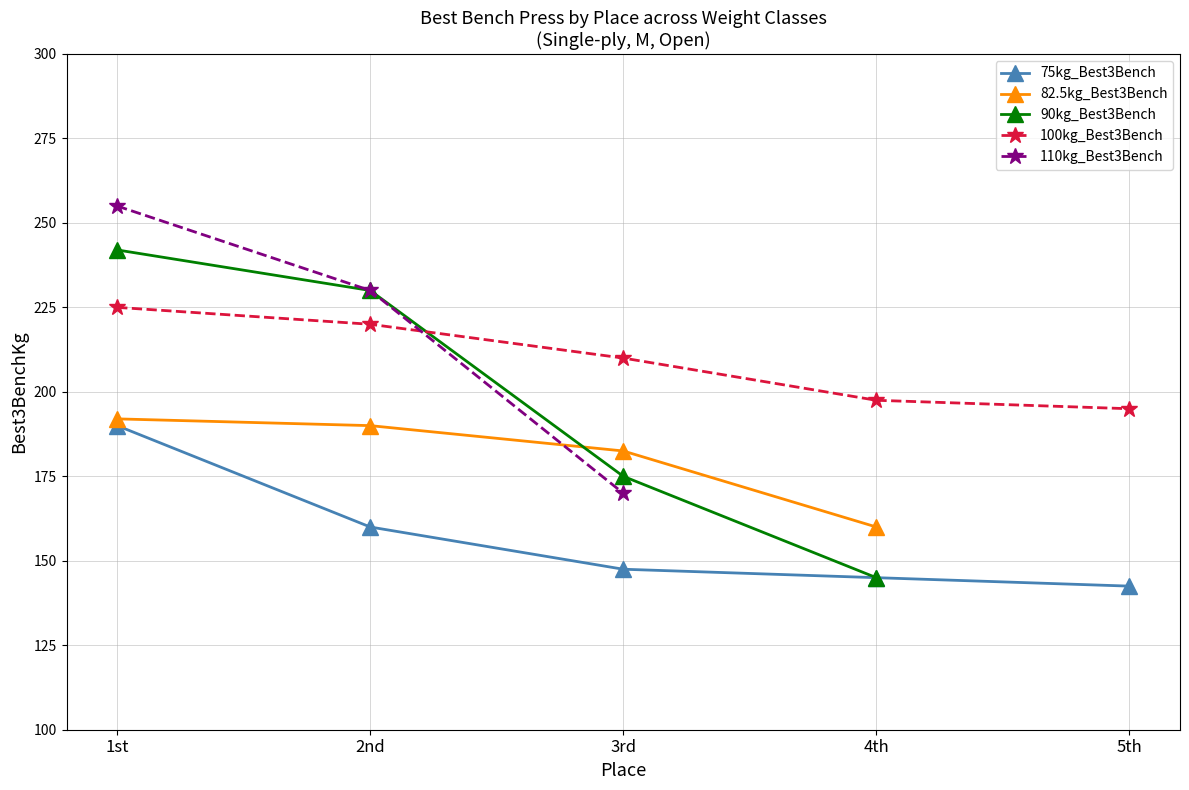

True or false: TotalKg and Bench1Kg intersect in this chart.

False